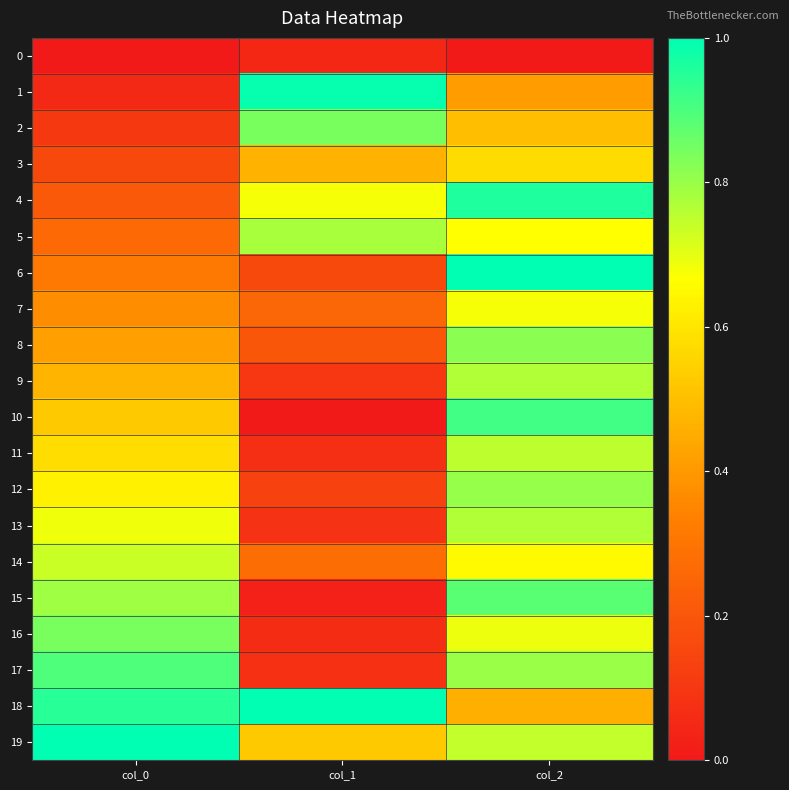

Reading left to right, what are all the values shown in this chart?

0: col_0=0.0	col_1=0.0	col_2=0.0
1: col_0=0.1	col_1=1.0	col_2=0.4
2: col_0=0.1	col_1=0.8	col_2=0.5
3: col_0=0.2	col_1=0.5	col_2=0.6
4: col_0=0.2	col_1=0.7	col_2=1.0
5: col_0=0.3	col_1=0.8	col_2=0.7
6: col_0=0.3	col_1=0.2	col_2=1.0
7: col_0=0.4	col_1=0.3	col_2=0.7
8: col_0=0.4	col_1=0.2	col_2=0.8
9: col_0=0.5	col_1=0.1	col_2=0.8
10: col_0=0.5	col_1=0.0	col_2=0.9
11: col_0=0.6	col_1=0.1	col_2=0.8
12: col_0=0.6	col_1=0.1	col_2=0.8
13: col_0=0.7	col_1=0.1	col_2=0.8
14: col_0=0.7	col_1=0.3	col_2=0.7
15: col_0=0.8	col_1=0.0	col_2=0.9
16: col_0=0.8	col_1=0.1	col_2=0.7
17: col_0=0.9	col_1=0.1	col_2=0.8
18: col_0=0.9	col_1=1.0	col_2=0.5
19: col_0=1.0	col_1=0.5	col_2=0.7